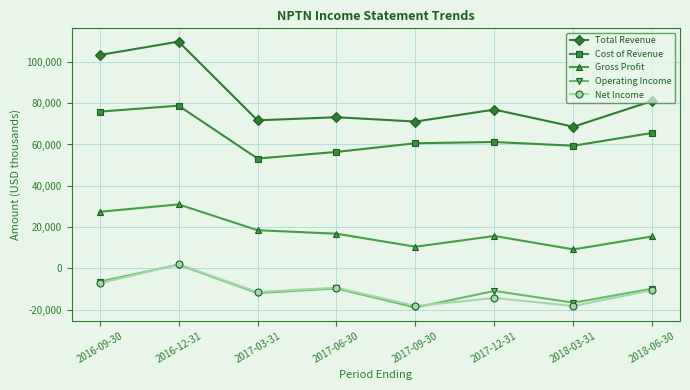

Is it true that Net Income equals 2000 at 2016-12-31?

True